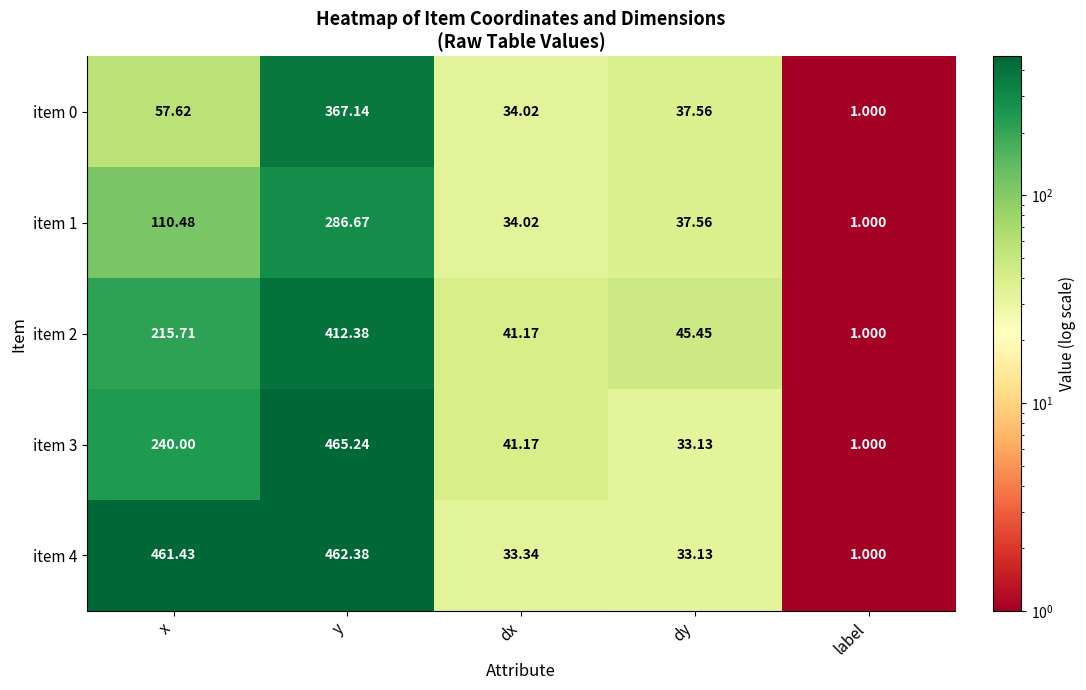

Is the value of item 3 at dy greater than the value of item 4 at x?

No